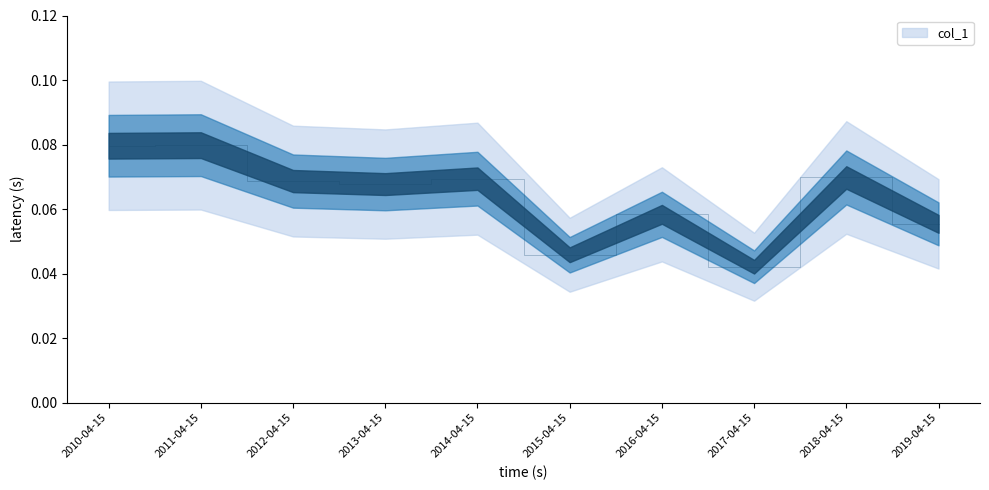

What is the sum of the values at 2014-04-15 and 2017-04-15?

0.1